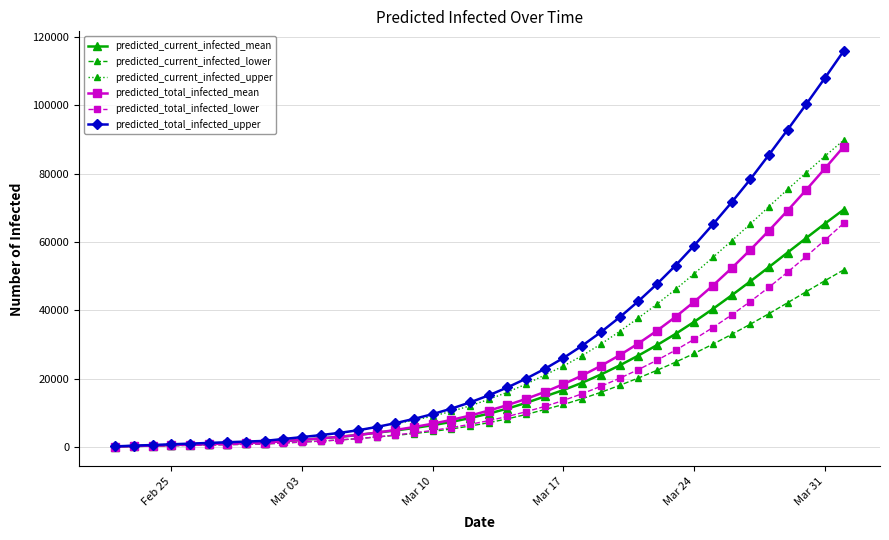

Which series has the widest spread of values?

predicted_total_infected_upper